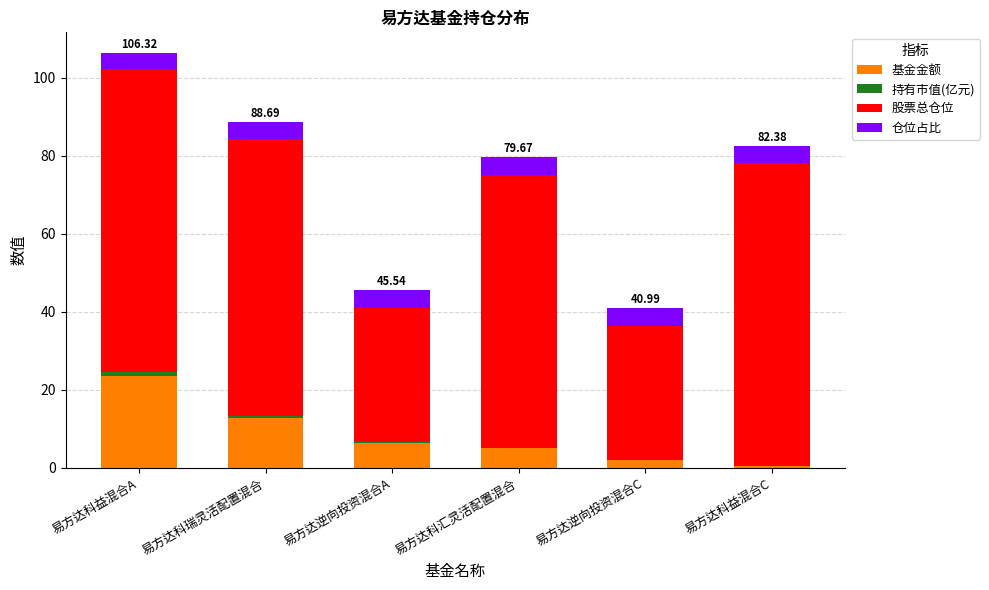

At which category is the sum across all series the highest?

易方达科益混合A